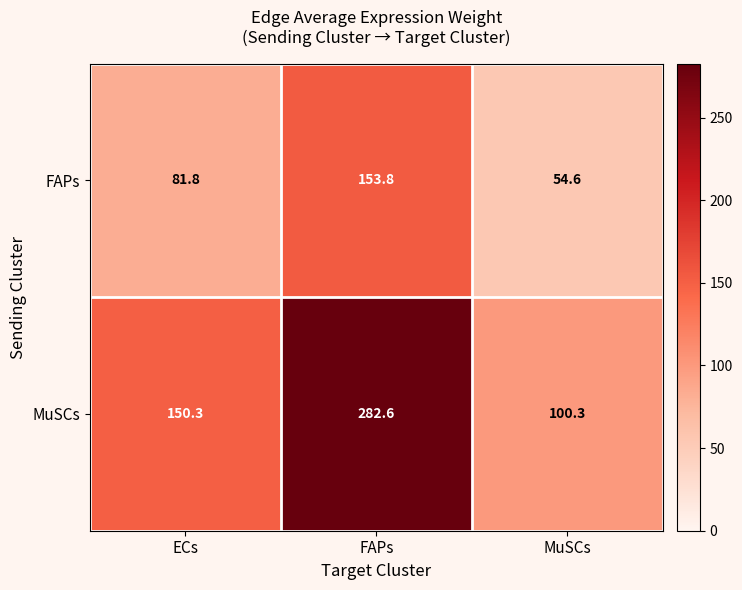

The value of FAPs at FAPs is 153.8. True or false?

True